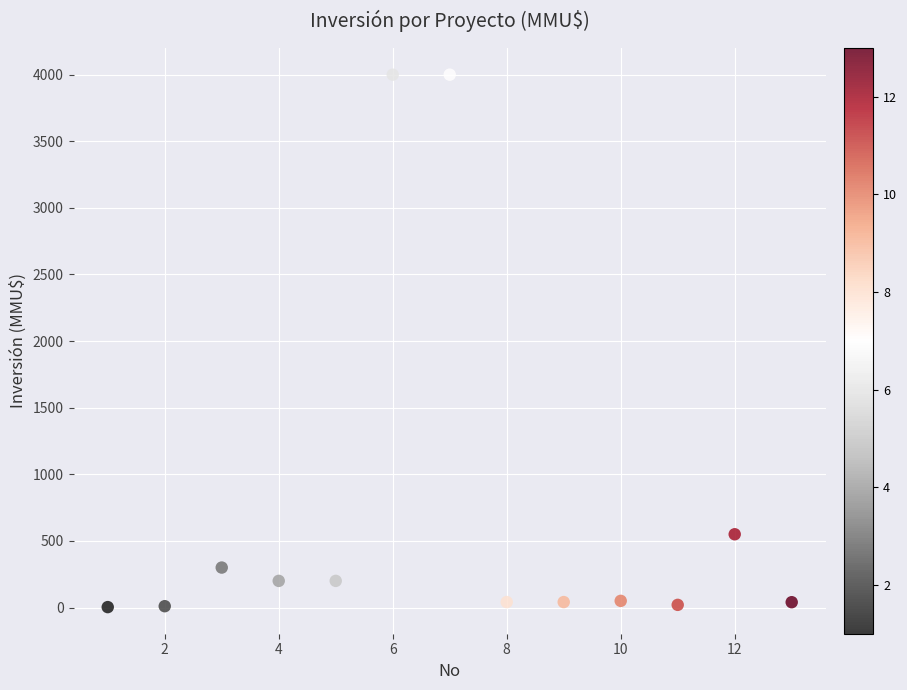

What is the range of X values (max minus min)?

12.0